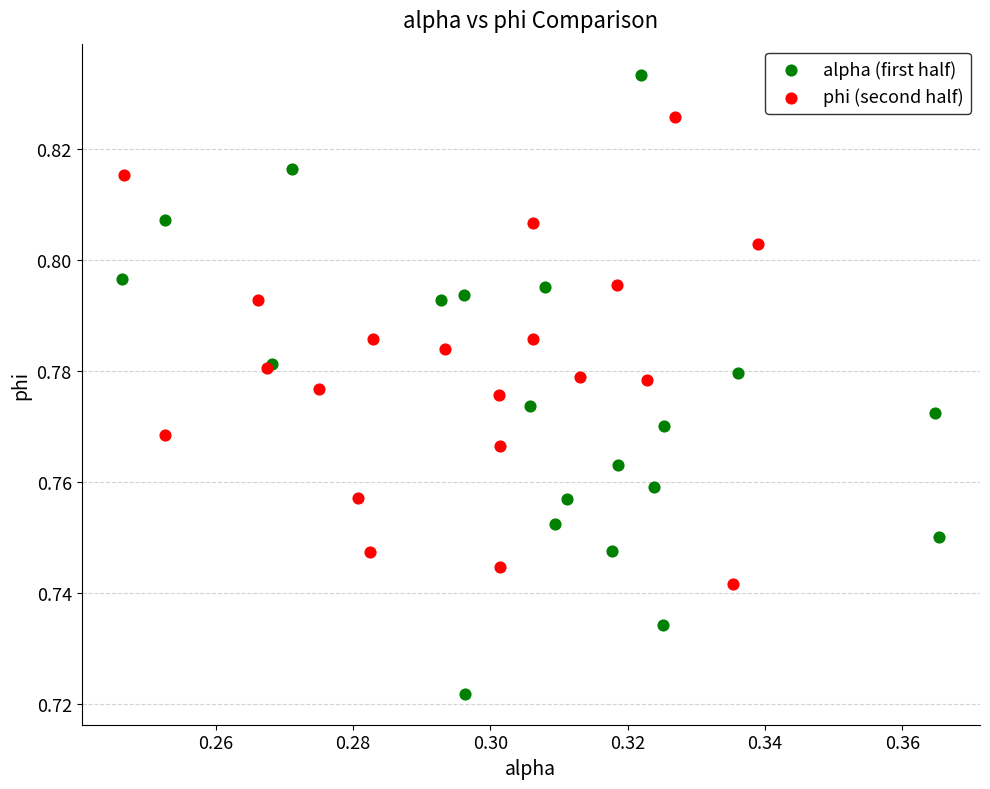

Which series contains the lowest Y value?

alpha (first half)